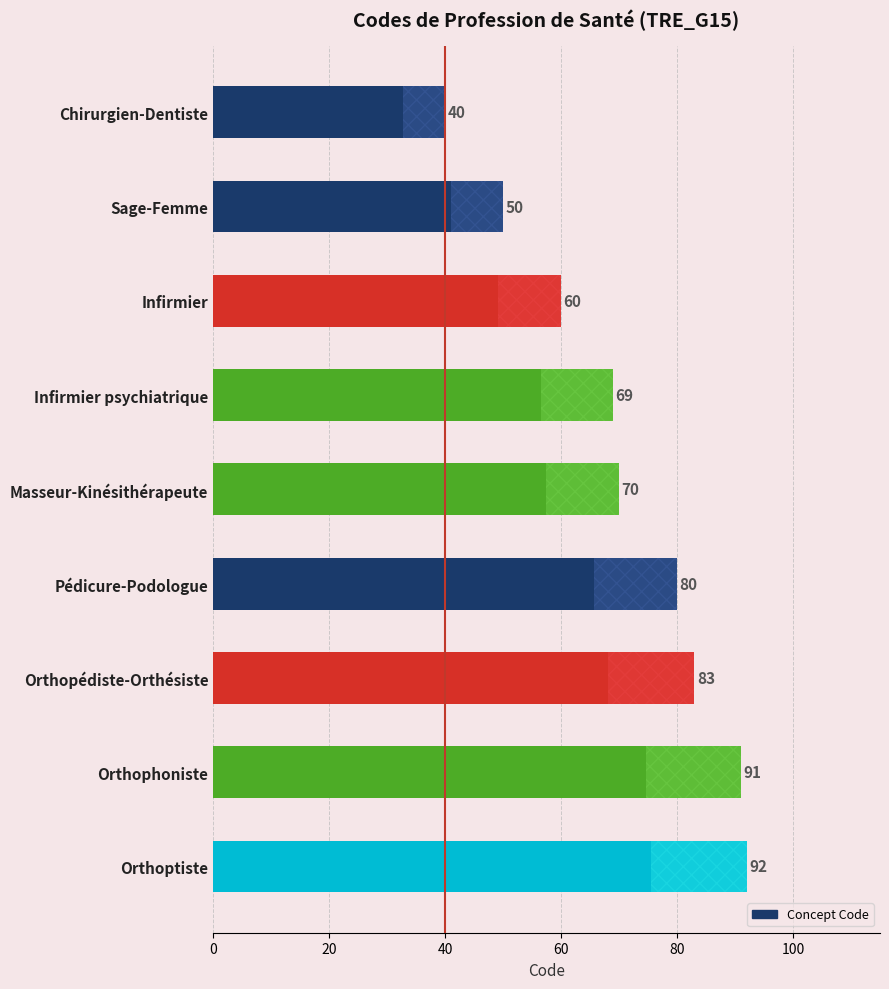

Which label corresponds to the largest value in the chart?

Orthoptiste